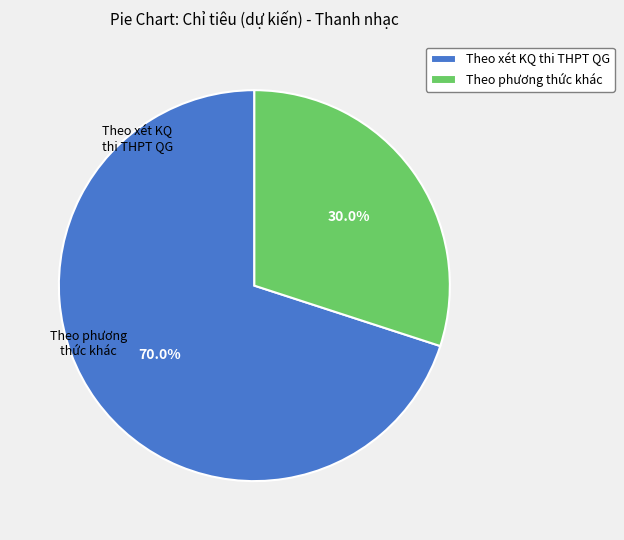

What is the largest slice in the pie chart?

Theo xét KQ thi THPT QG